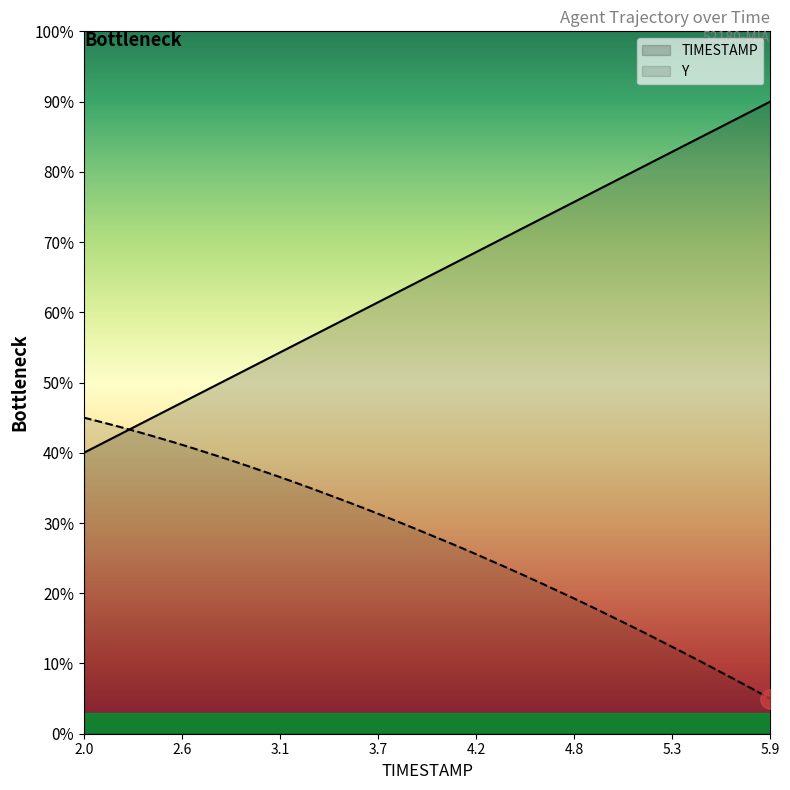

What are all the series names shown in the legend?

TIMESTAMP, Y